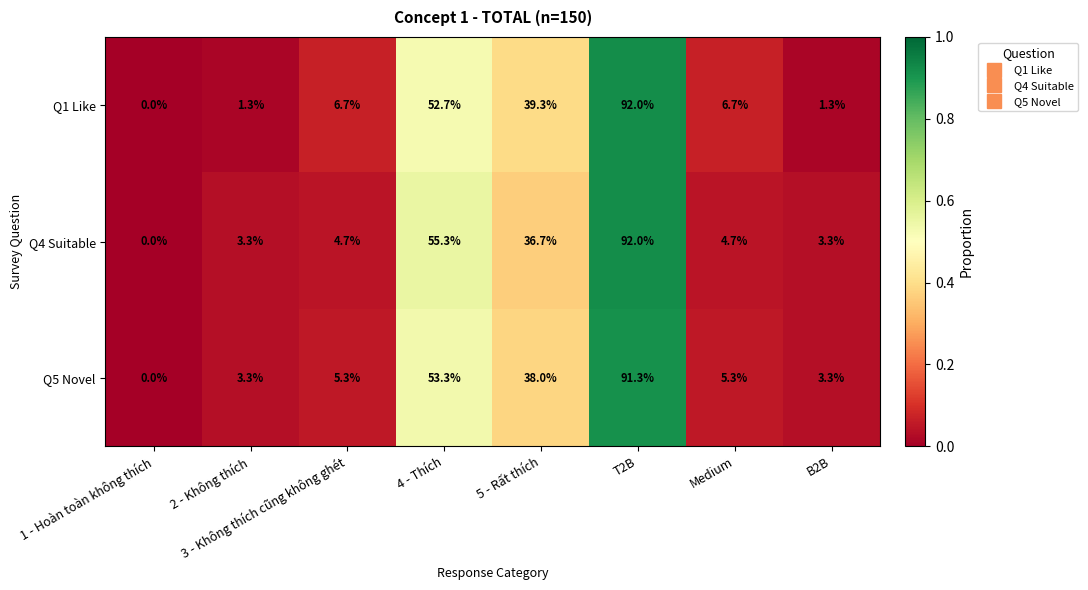

What is the sum of the Q5 Novel values at 1 - Hoàn toàn không thích and T2B?

91.3